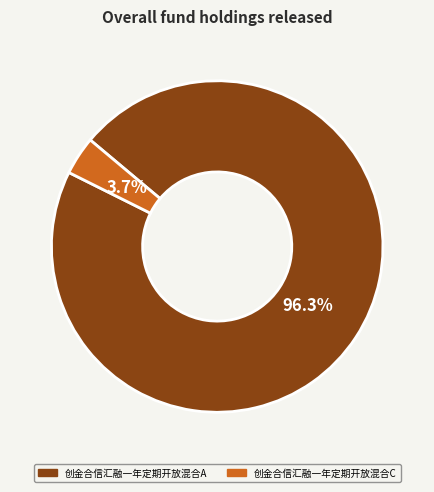

Which has a higher value, 创金合信汇融一年定期开放混合C or 创金合信汇融一年定期开放混合A?

创金合信汇融一年定期开放混合A